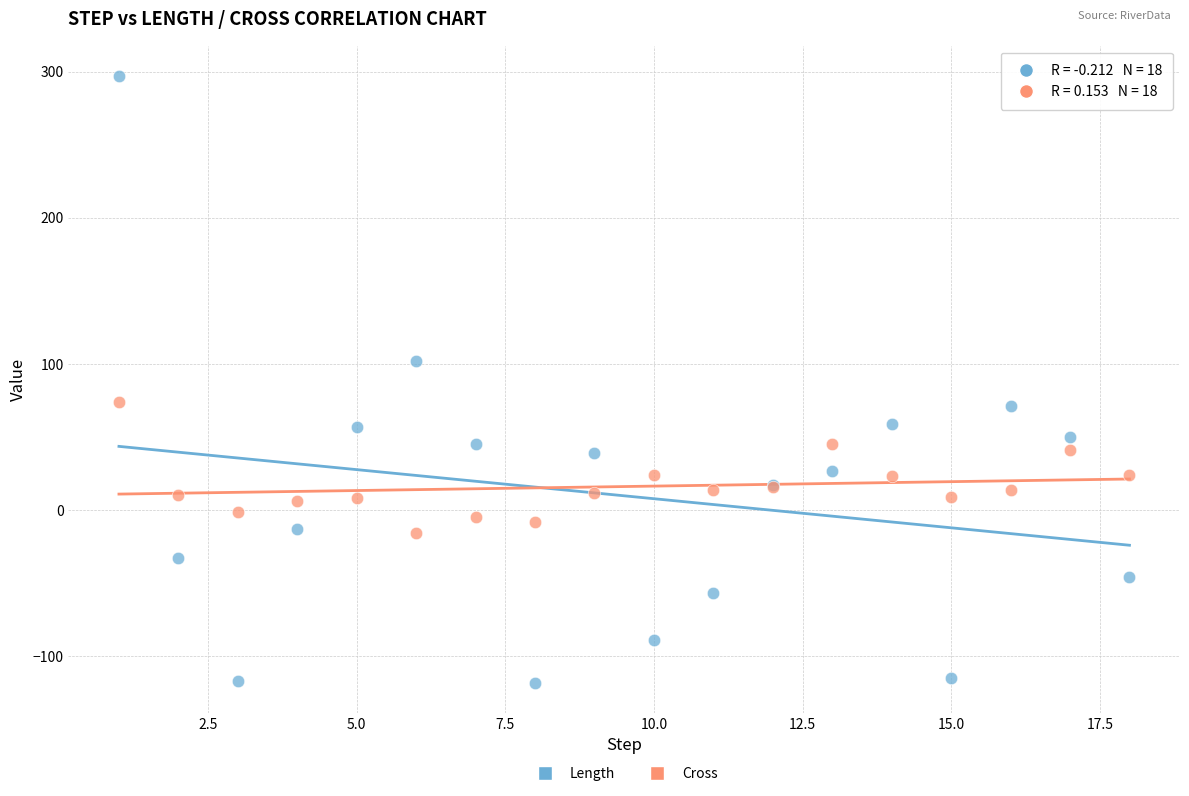

What are all the series names shown in the legend?

Length, Cross